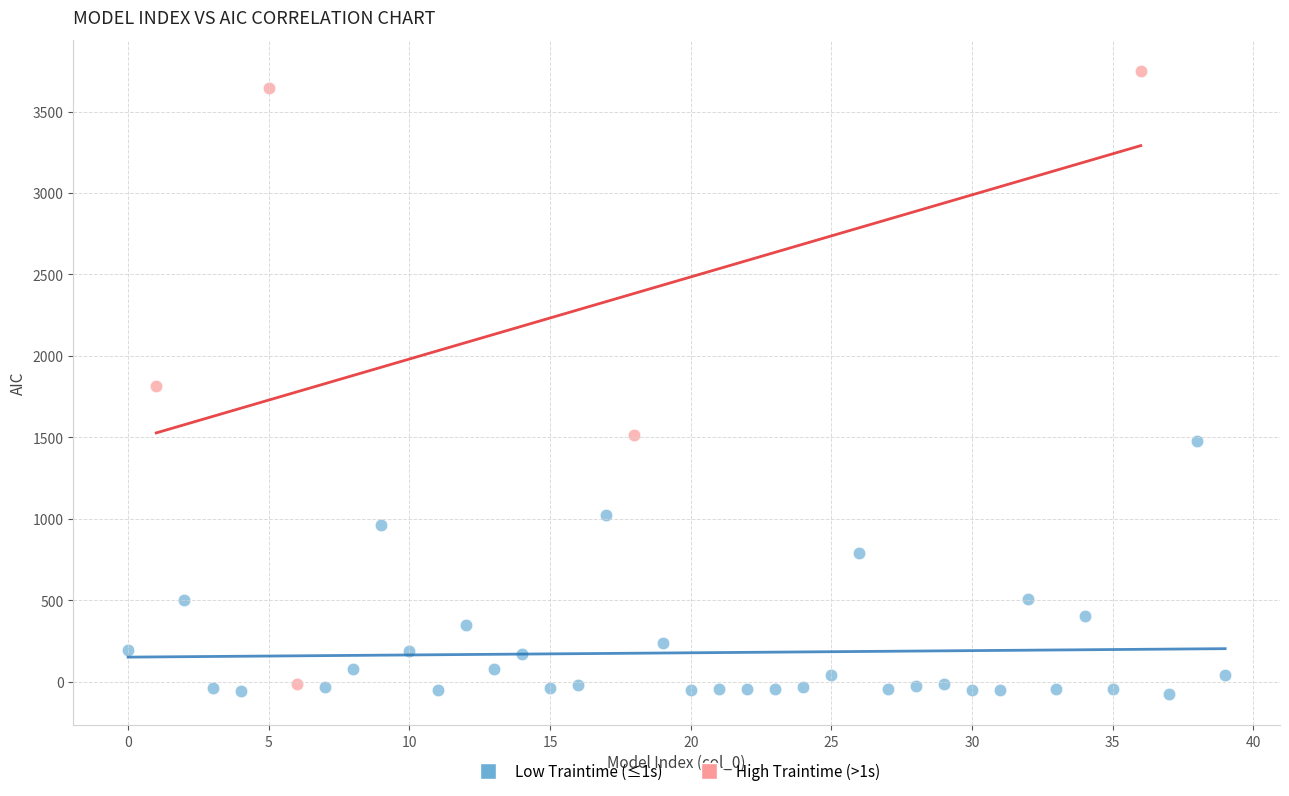

Which series contains the highest Y value?

High Traintime (>1s)